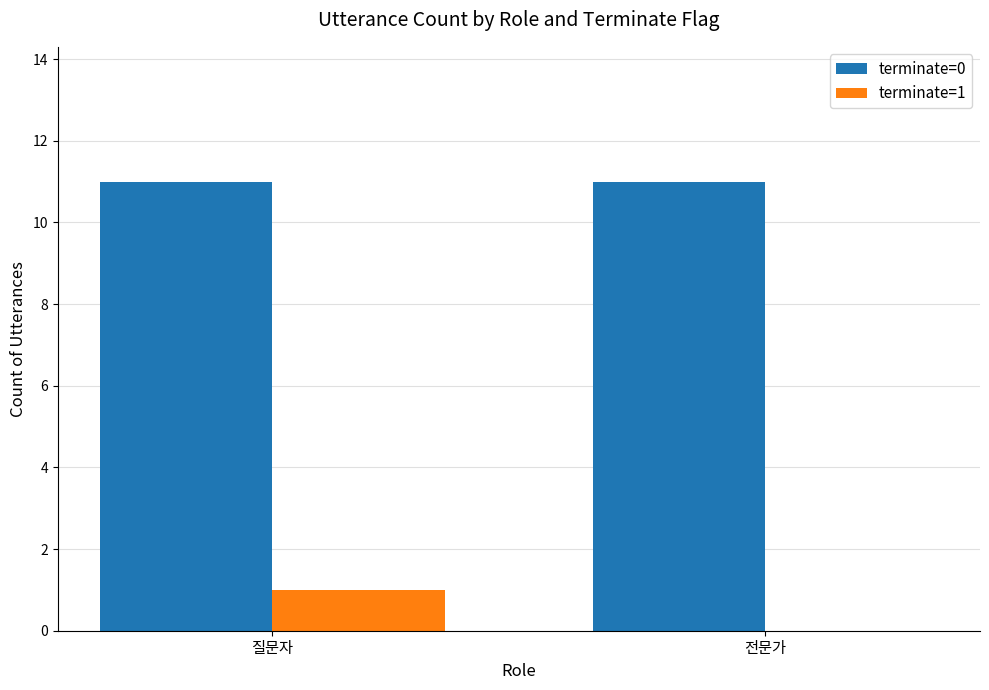

Read the terminate=0 value at 질문자.

11